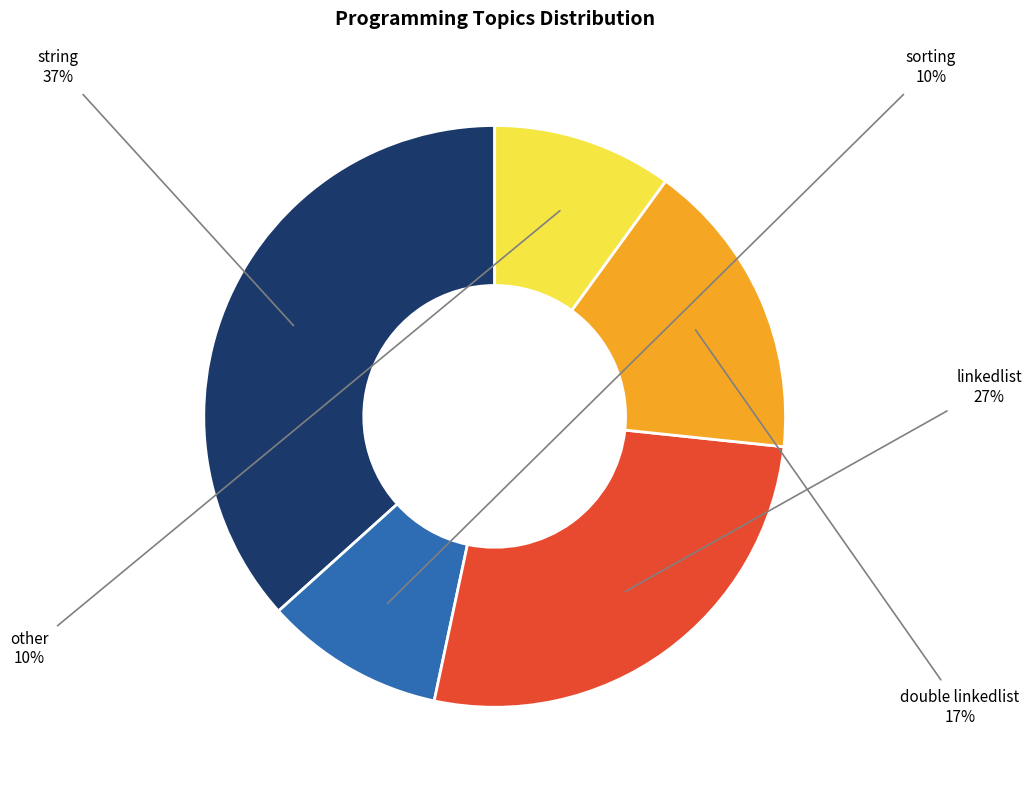

Count the number of slices in the pie.

5